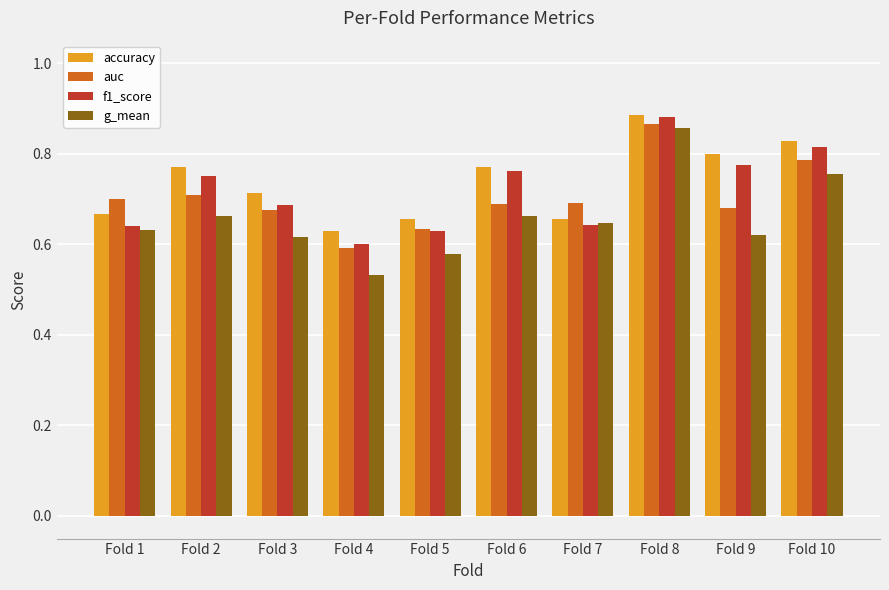

At how many categories does at least one series exceed 0?

10